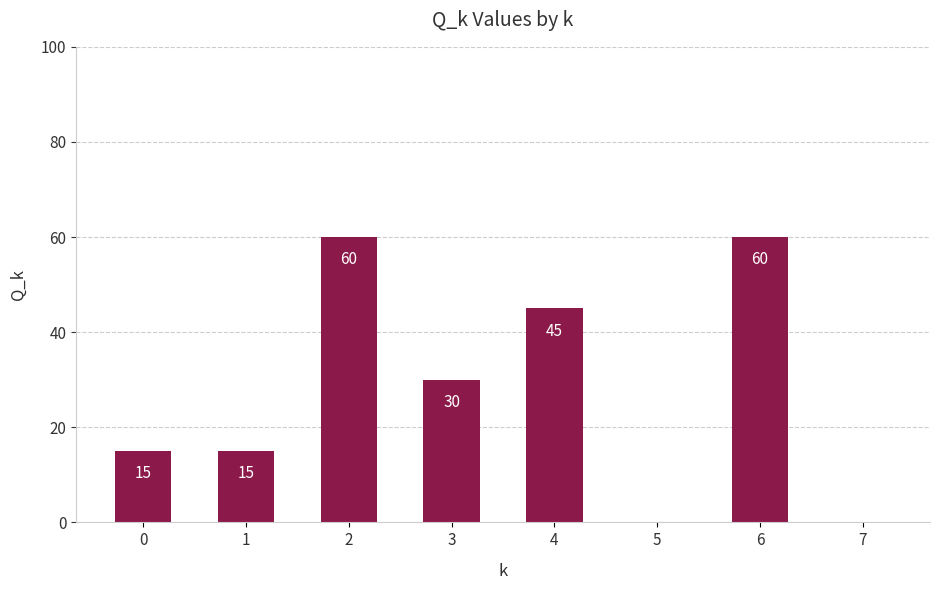

True or false: the data shows 35 at 5.

False